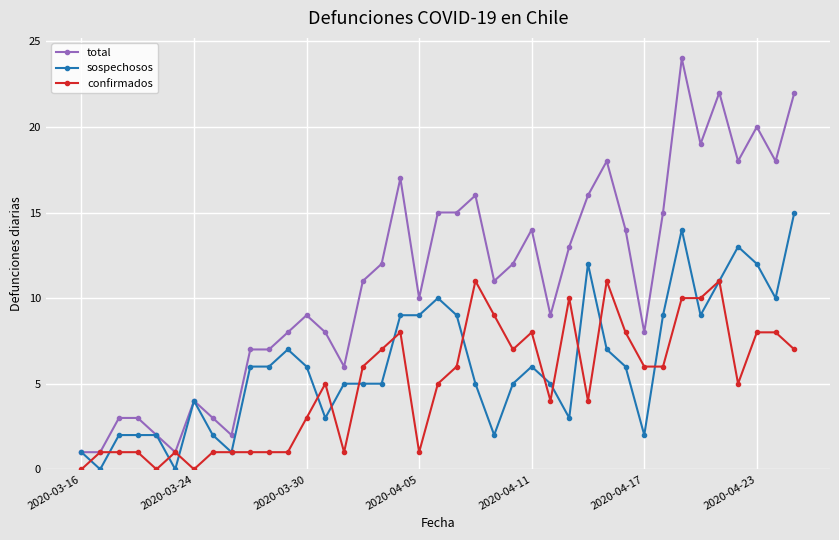

Count the number of categories in the chart.

39